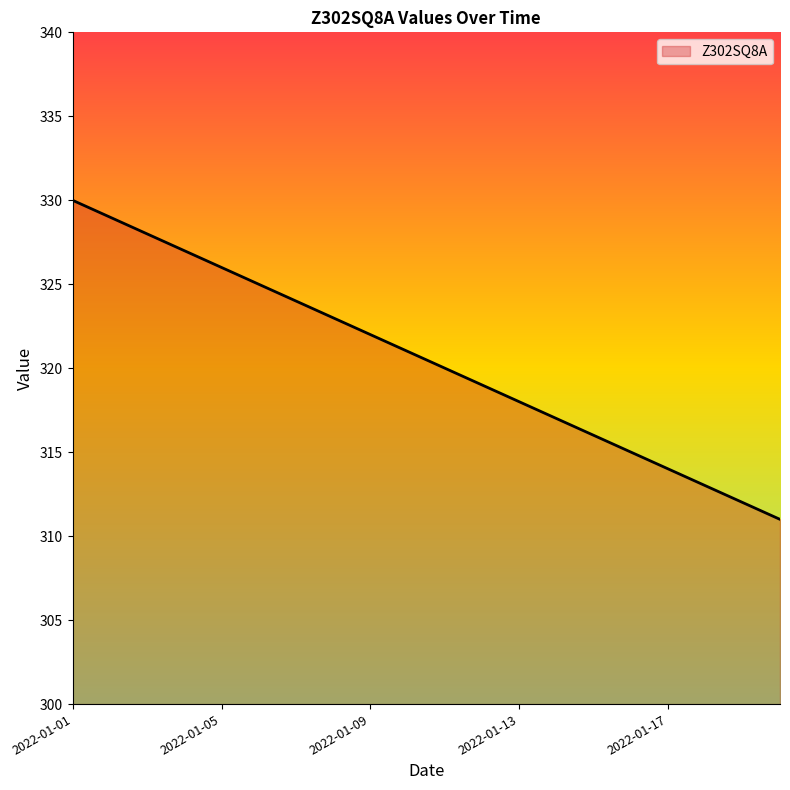

How many lines are shown in the chart?

1